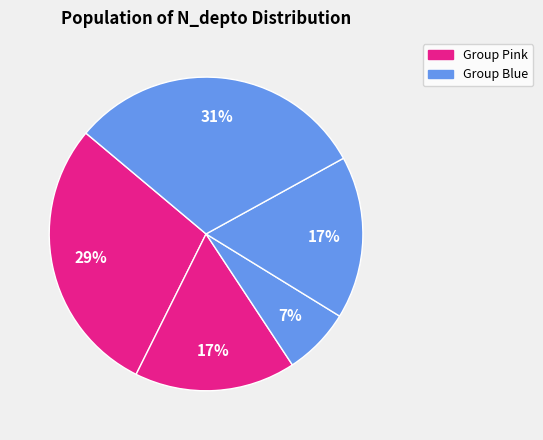

How many segments does this pie chart have?

5